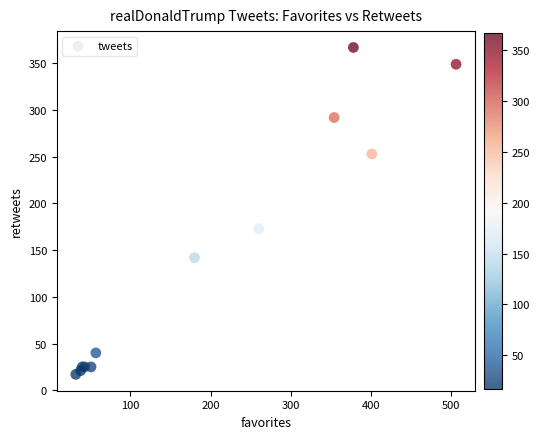

What Y value in the scatter plot is closest to 192?

173